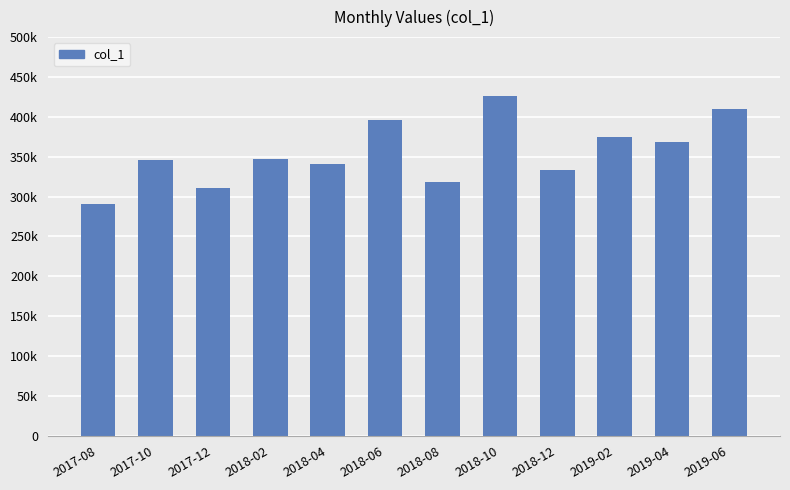

Are the bars horizontal?

No